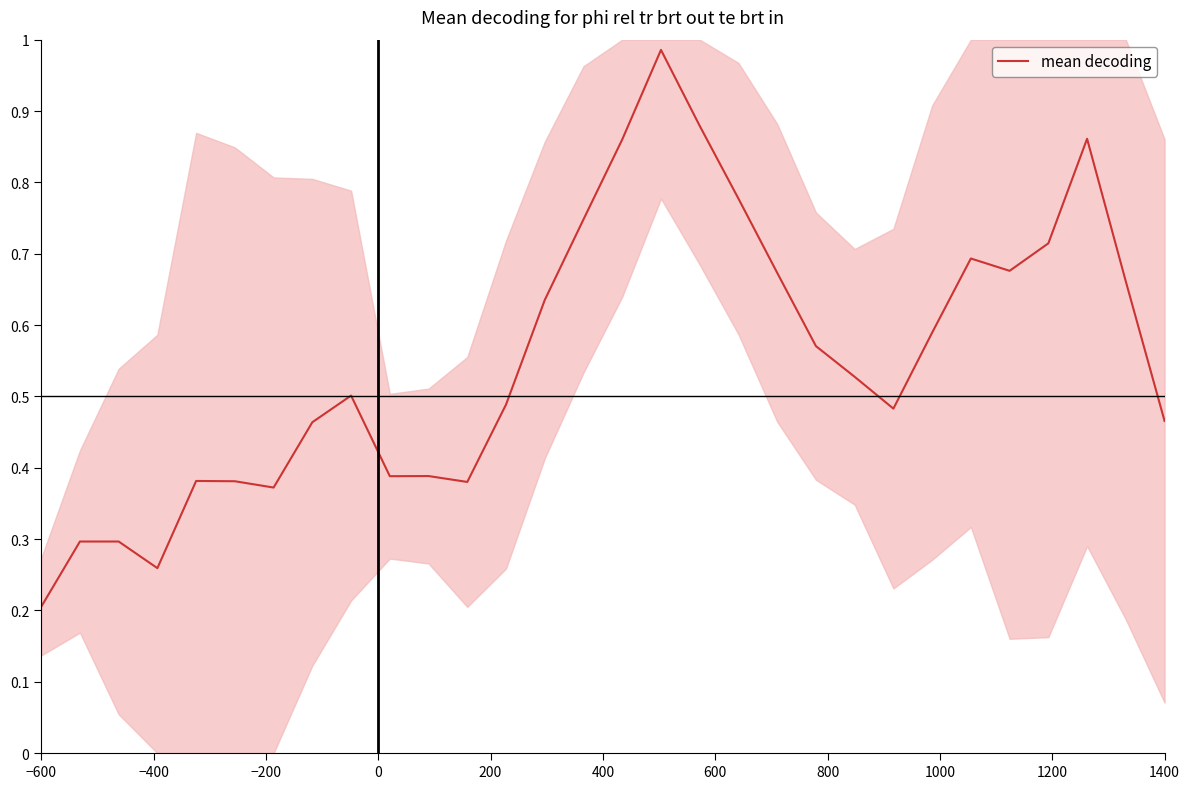

Which category has the lowest value in the mean decoding series?

−600